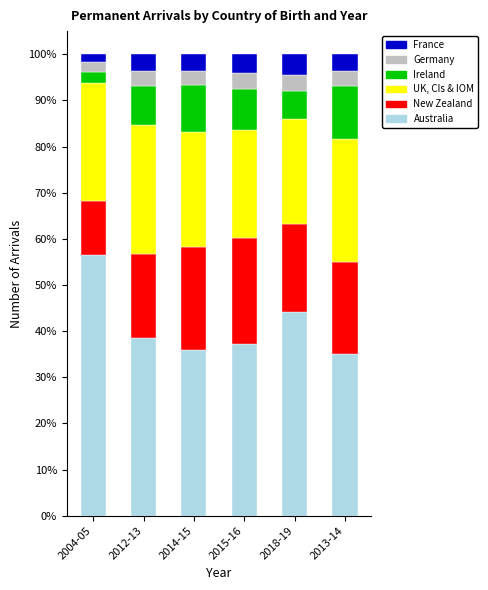

What is the total value across all series at 2015-16?

100.0